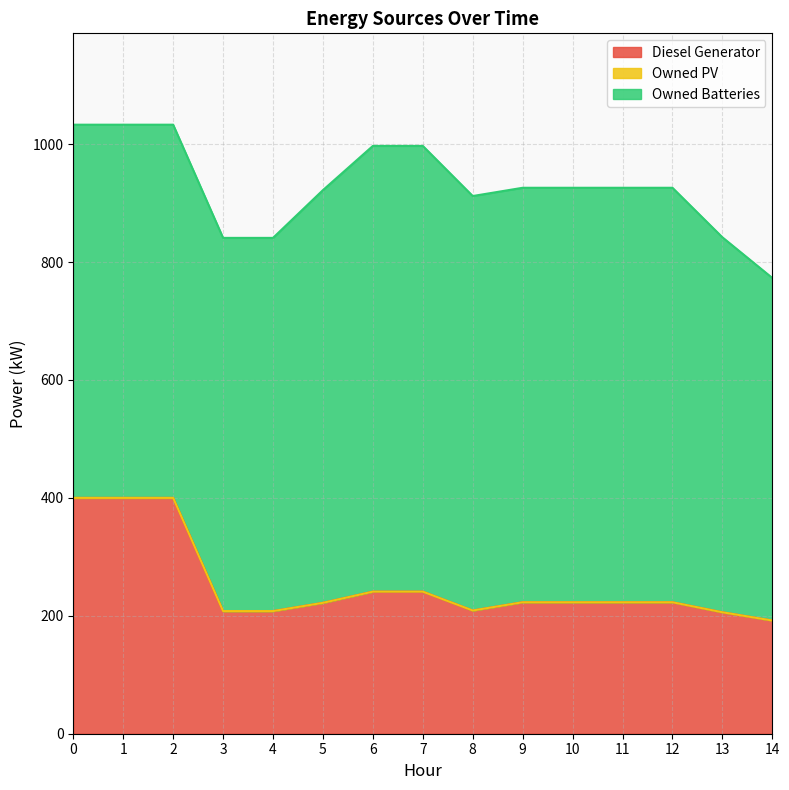

Which series has the largest range (max minus min)?

Diesel Generator